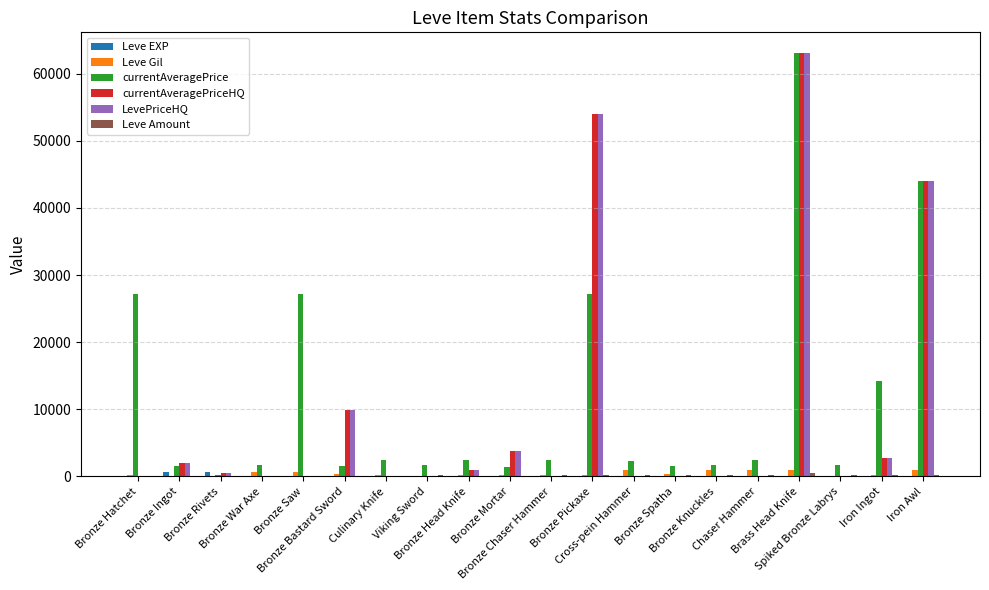

Reading left to right, transcribe all the data shown in this chart.

Leve EXP: 1	630	630	1	1	1	5	4	5	5	5	5	9	8	9	9	9	13	7	18
Leve Gil: 160	114	115	690	690	330	220	110	220	220	220	220	990	430	990	990	990	90	170	910
currentAveragePrice: 27128	1630	271	1750	27119	1602	2507	1648	2417	1400	2392	27127	2342	1605	1684	2393	63000	1753	14149	44007
currentAveragePriceHQ: 0	2000	500	0	0	9900	0	0	996	3750	0	53963	0	0	0	0	63000	0	2703	44007
LevePriceHQ: 0	2000	500	0	0	9900	0	0	996	3750	0	53963	0	0	0	0	63000	0	2703	44007
Leve Amount: 113	1	1	113	113	113	140	168	140	140	168	168	172	227	170	172	529	173	247	236